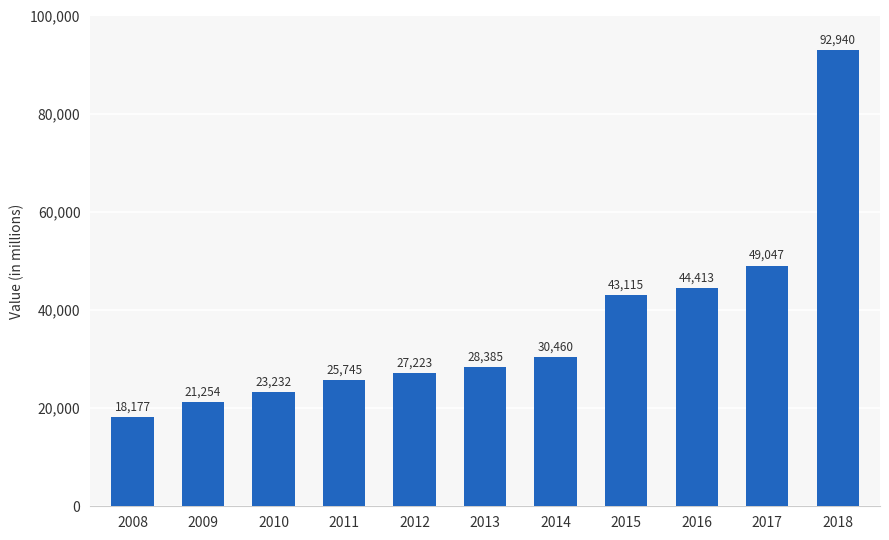

Does the chart contain any negative values?

No